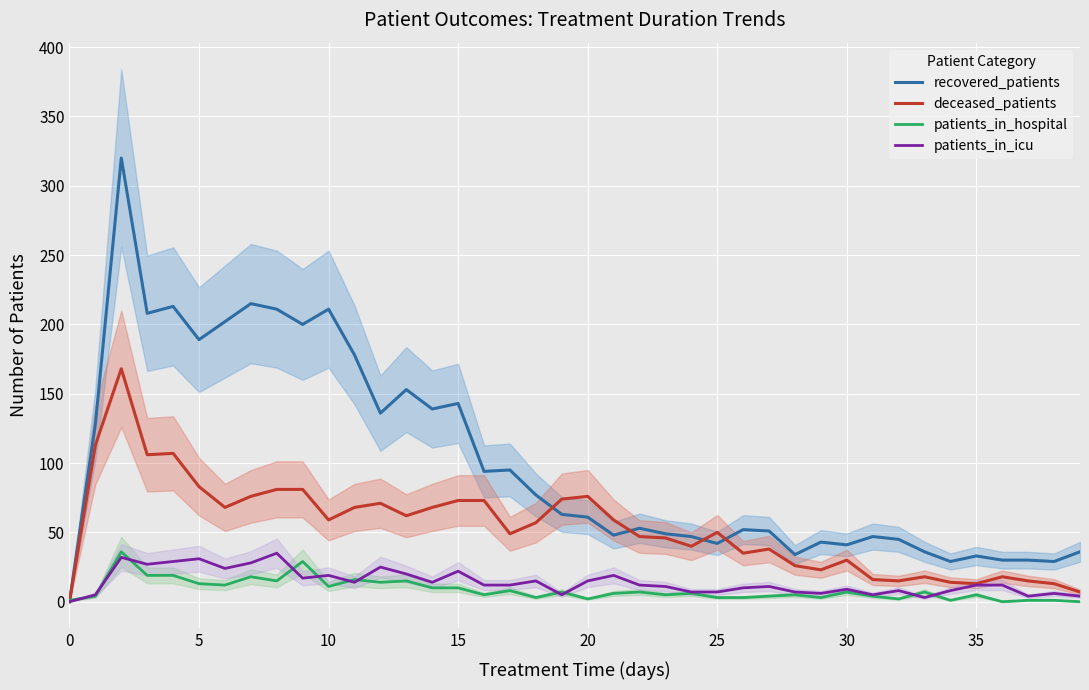

What is the maximum value for recovered_patients?

320